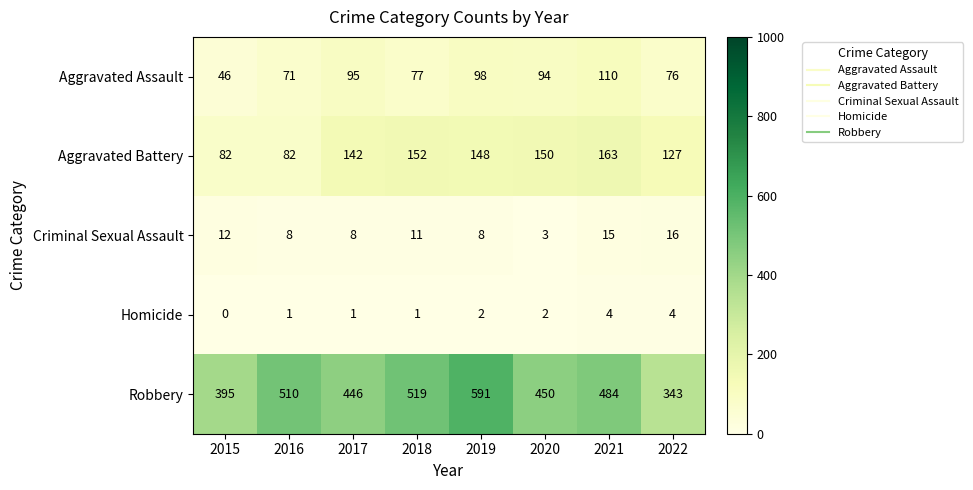

What is the maximum value shown in the chart?

591